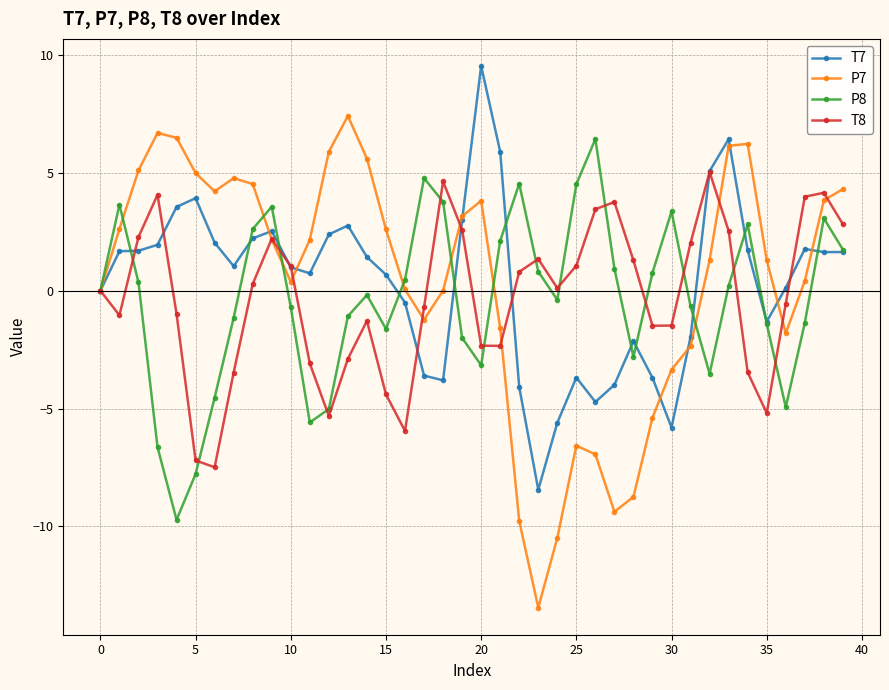

At how many categories does at least one series exceed -11?

40